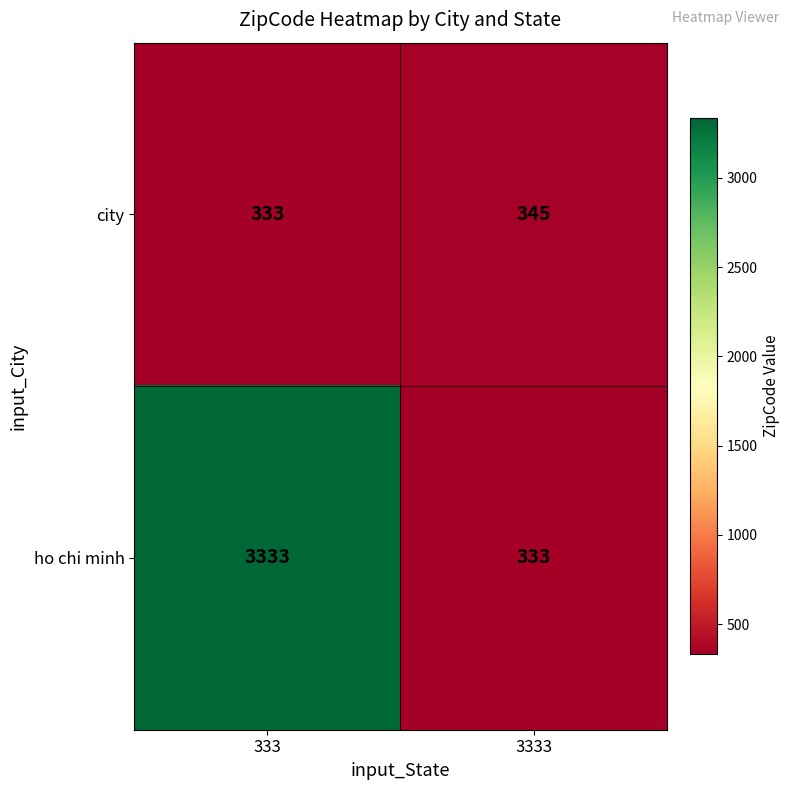

What value does the city series have at 3333, to the nearest 5?

345